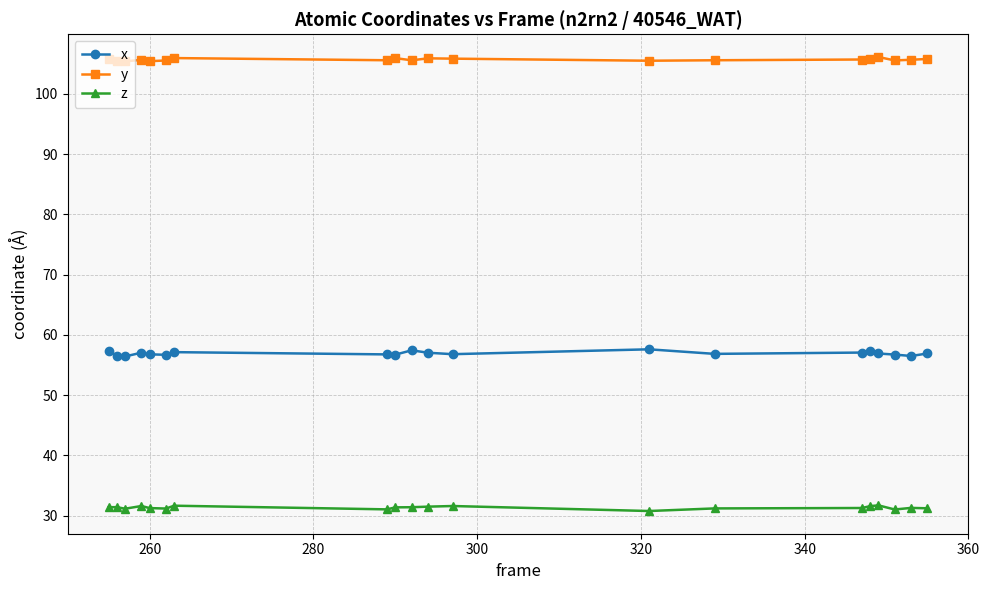

What is the smallest value displayed?

30.8